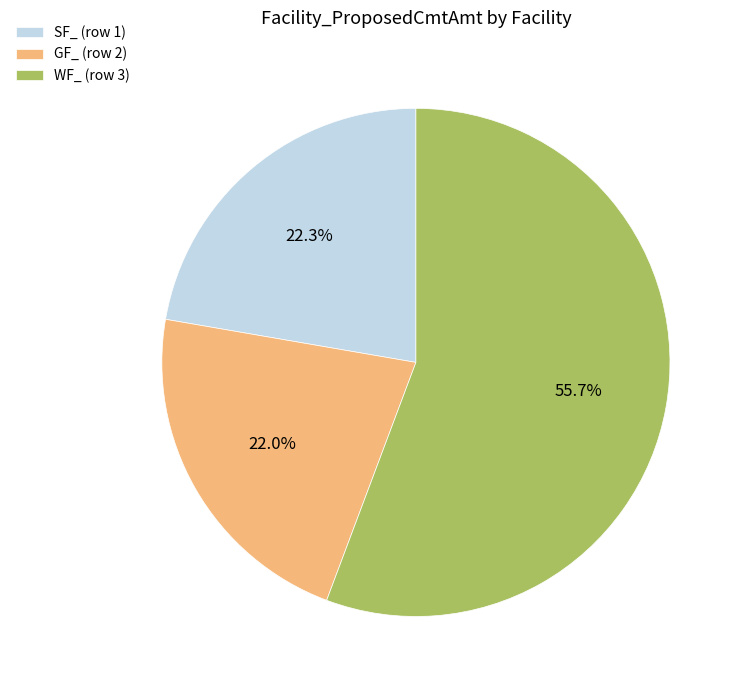

To the nearest percent, what portion does GF_ (row 2) represent?

22%